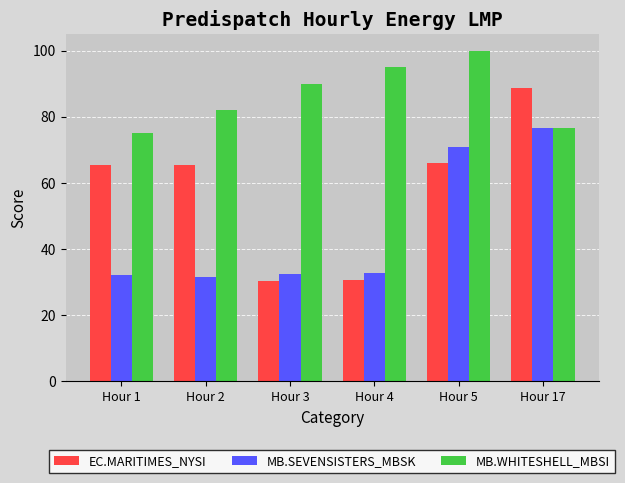

How many groups of bars are there?

6